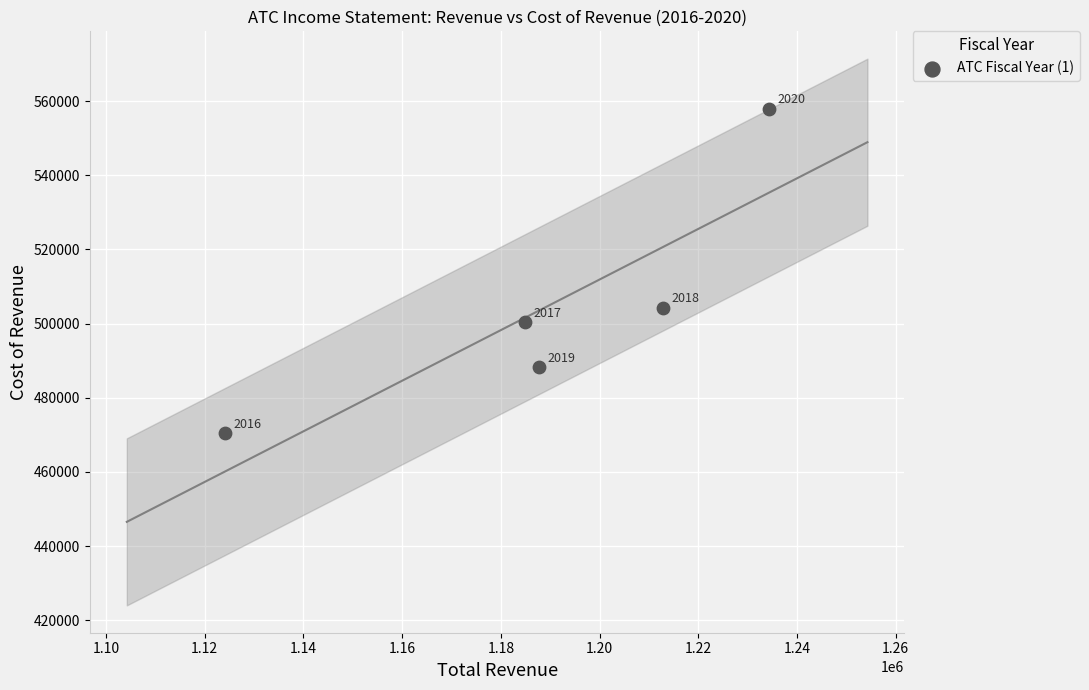

What is the range of X values (max minus min)?

110100